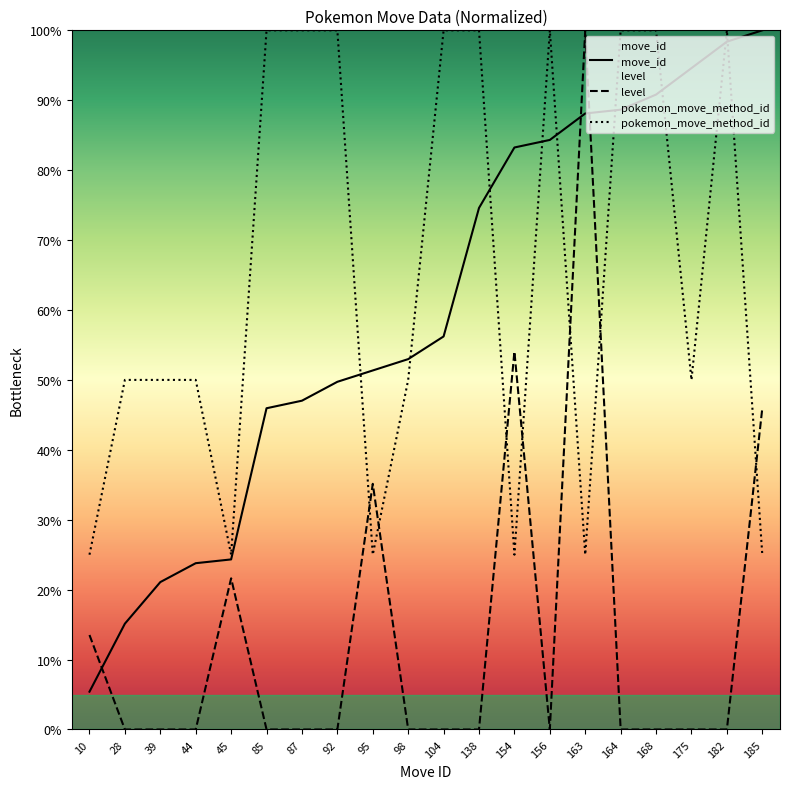

Rank the categories by pokemon_move_method_id value from highest to lowest.

85, 87, 92, 104, 138, 156, 164, 168, 182, 28, 39, 44, 98, 175, 10, 45, 95, 154, 163, 185